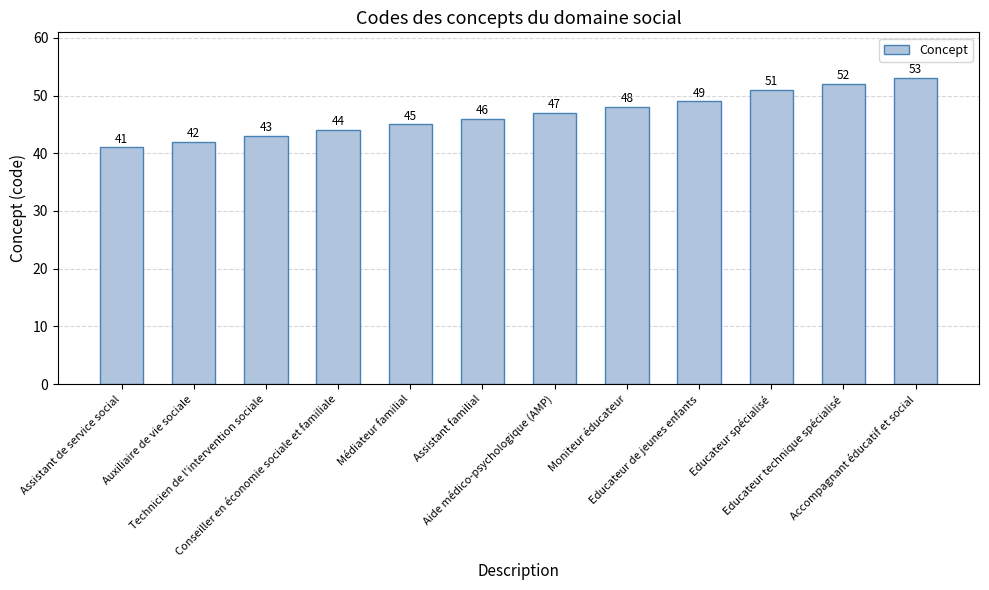

Rank the categories by value from highest to lowest.

Accompagnant éducatif et social, Educateur technique spécialisé, Educateur spécialisé, Educateur de jeunes enfants, Moniteur éducateur, Aide médico-psychologique (AMP), Assistant familial, Médiateur familial, Conseiller en économie sociale et familiale, Technicien de l'intervention sociale, Auxiliaire de vie sociale, Assistant de service social